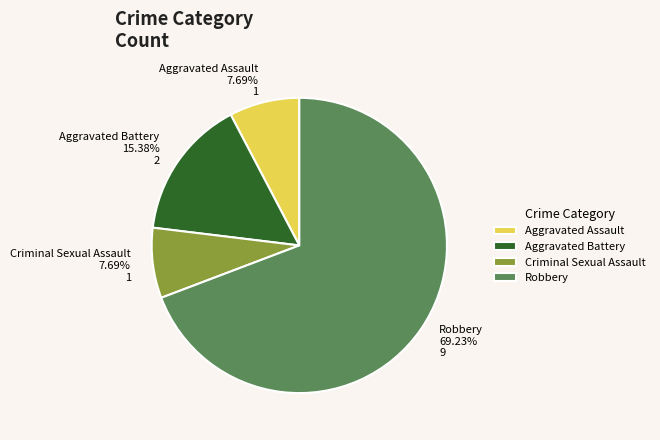

Does Aggravated Battery account for over 50% of the chart?

No